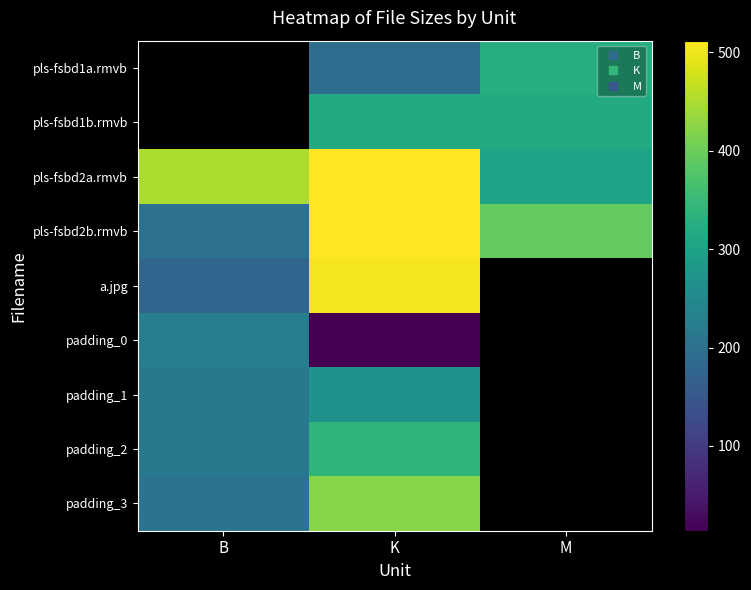

At which label does padding_1 first exceed 267?

K